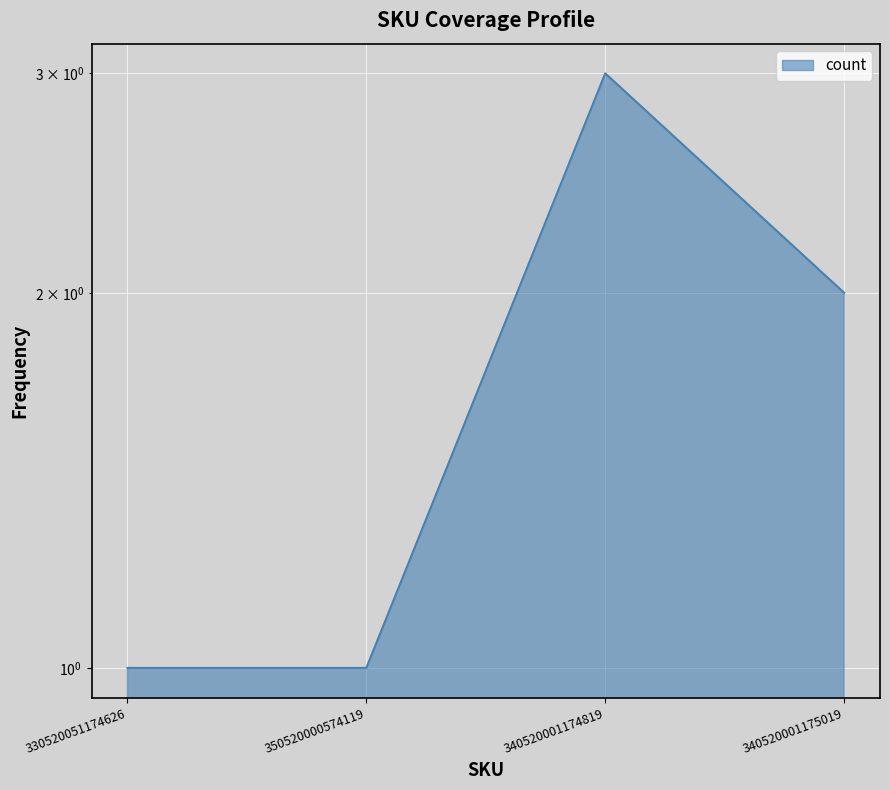

How many data points does each series have?

4